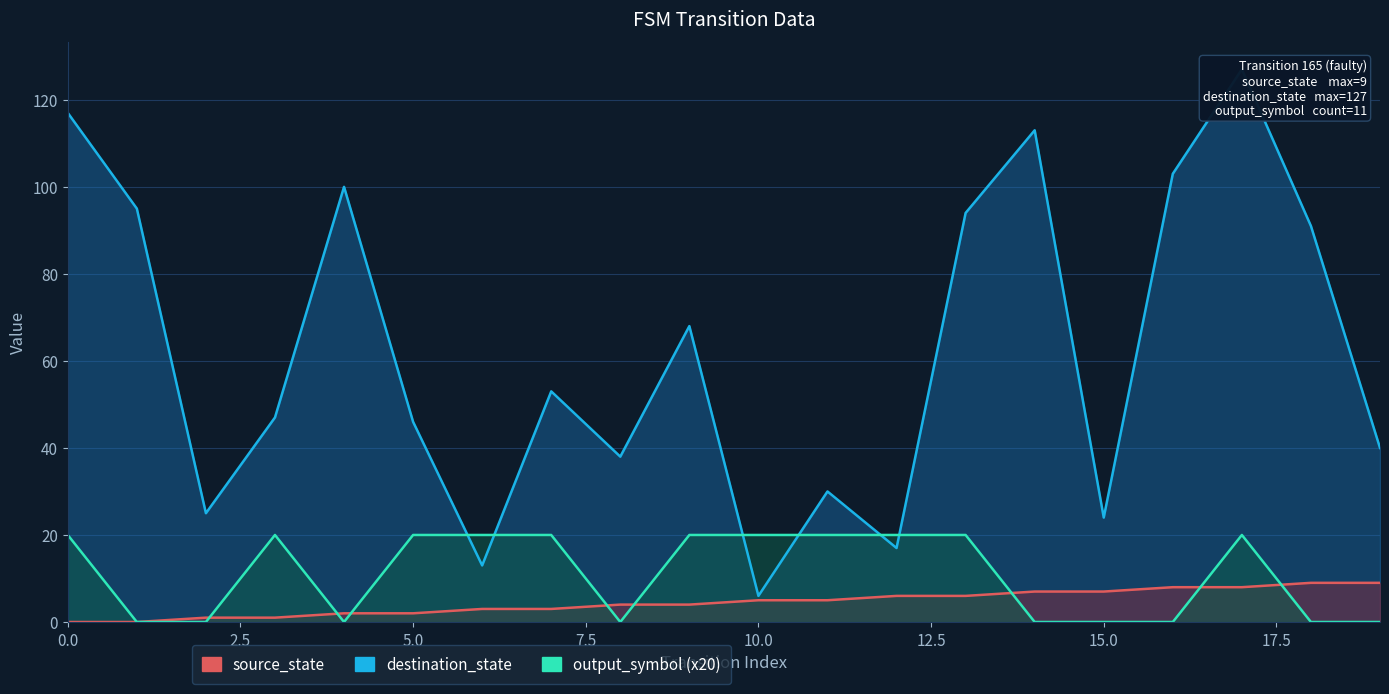

True or false: destination_state has more than 1 interior local peaks.

True